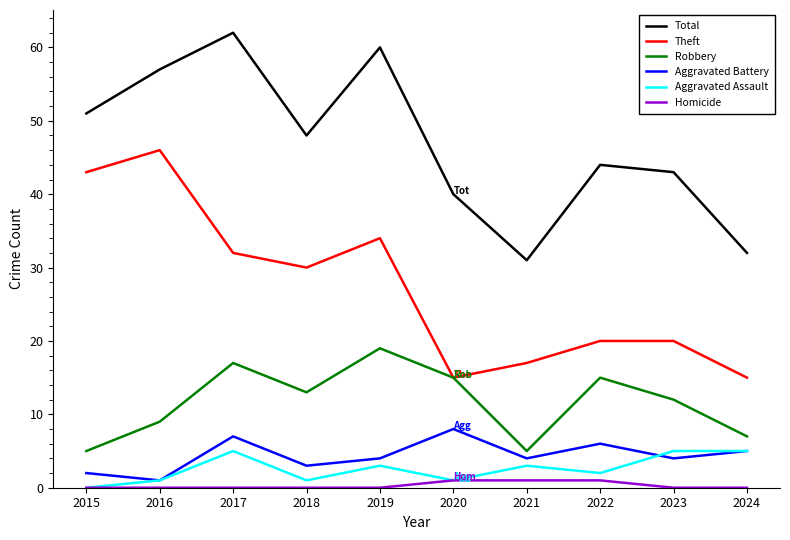

Count the Aggravated Battery values in the range 3 to 6.

6